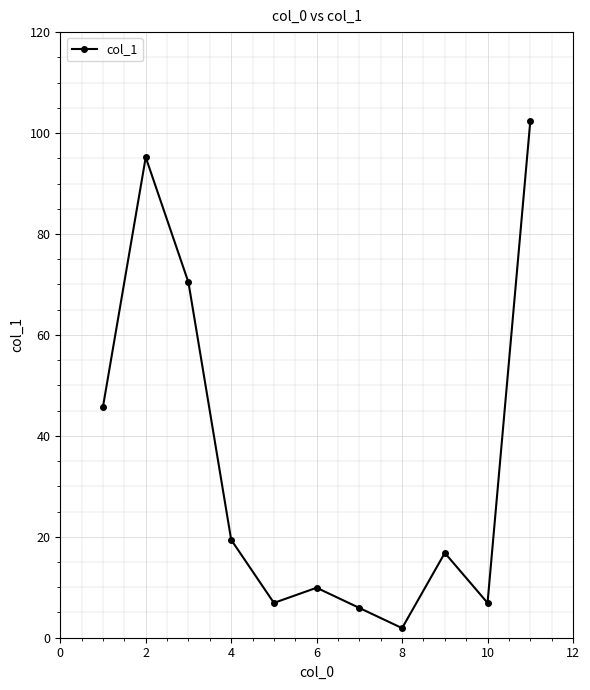

What is the greatest value displayed?

102.3